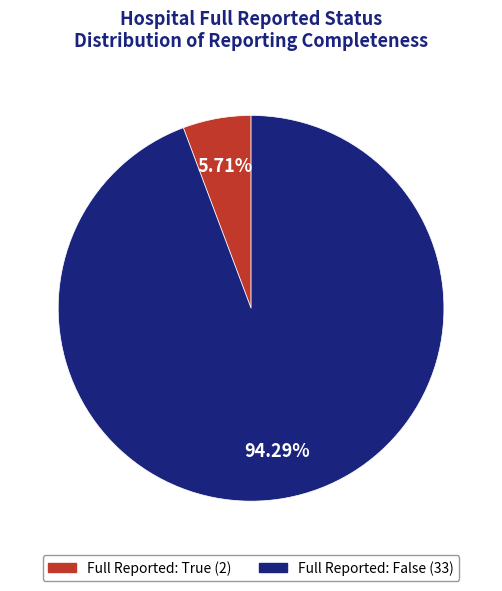

Count the number of slices in the pie.

2